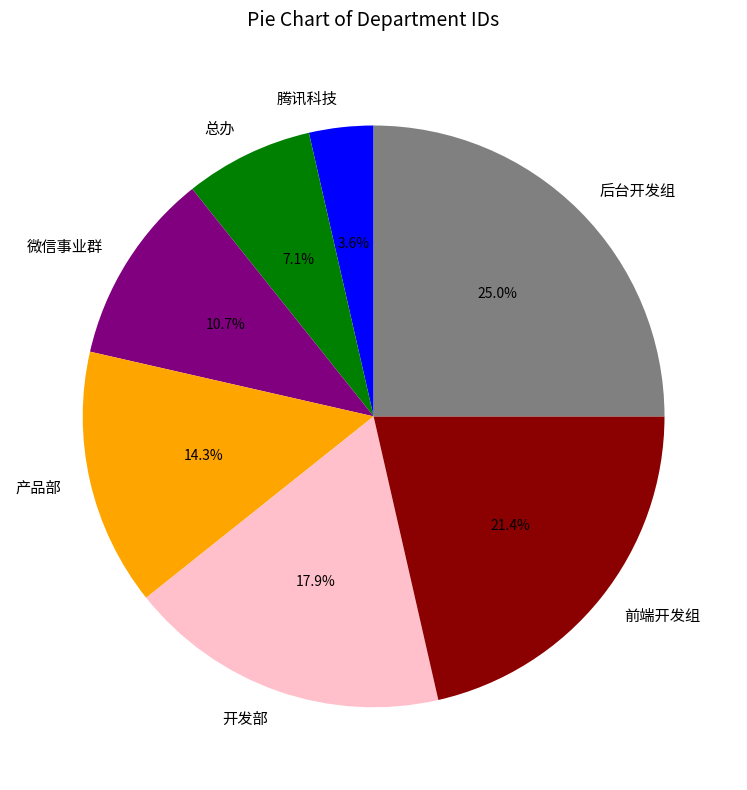

How many segments does this pie chart have?

7